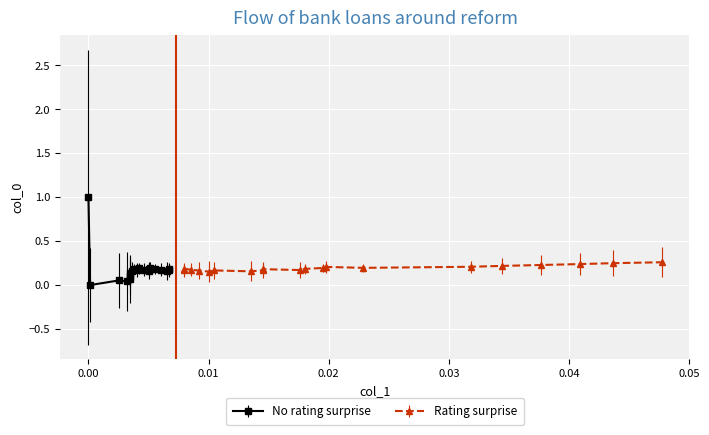

How many data points are above 0?

39